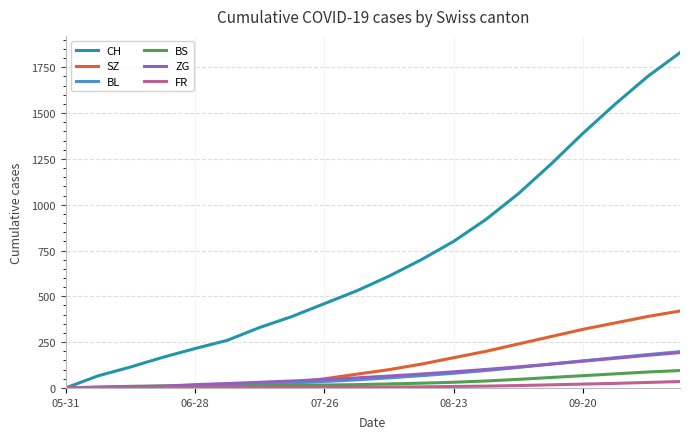

What is the maximum value shown in the chart?

1830